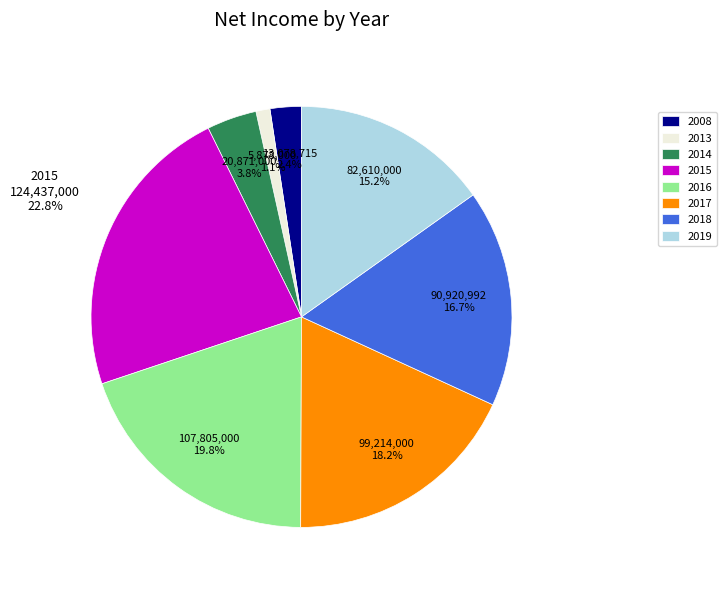

Which category has the biggest portion of the pie?

2015